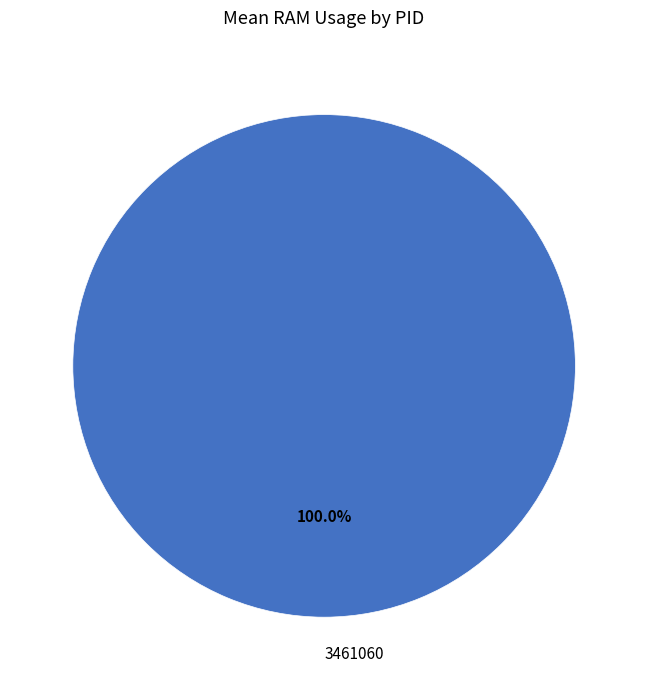

Rank the categories by value from lowest to highest.

3461060